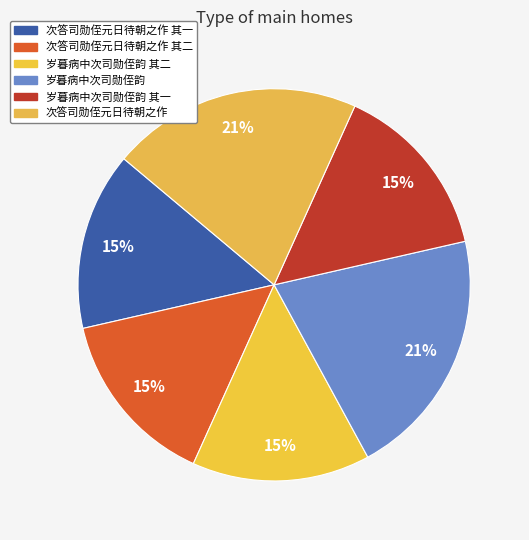

The 次答司勋侄元日待朝之作 其一 slice represents 15% of the pie. True or false?

True